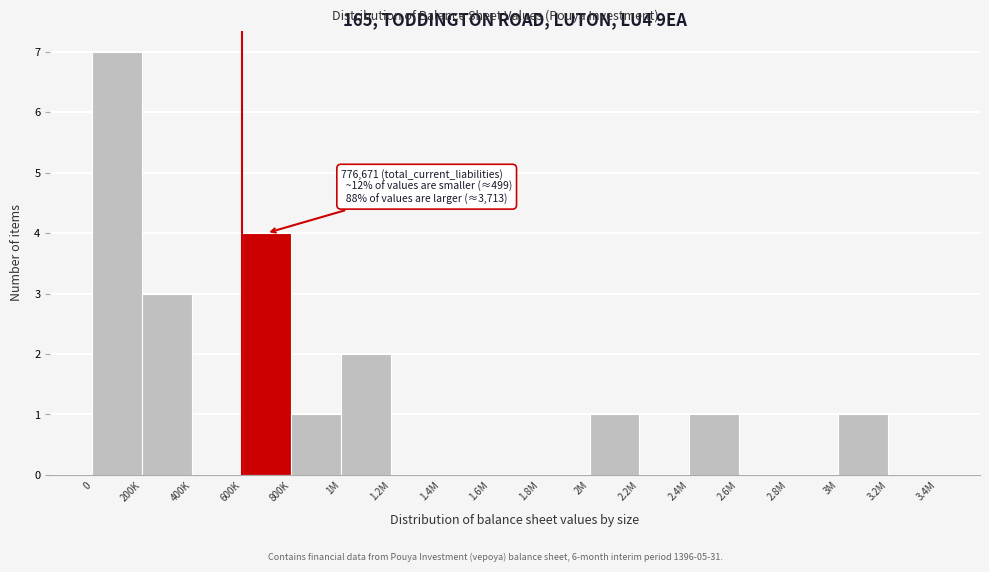

Reading left to right, what are all the values shown in this chart?

0=7	200K=3	400K=0	600K=4	800K=1	1M=2	1.2M=0	1.4M=0	1.6M=0	1.8M=0	2M=1	2.2M=0	2.4M=1	2.6M=0	2.8M=0	3M=1	3.2M=0